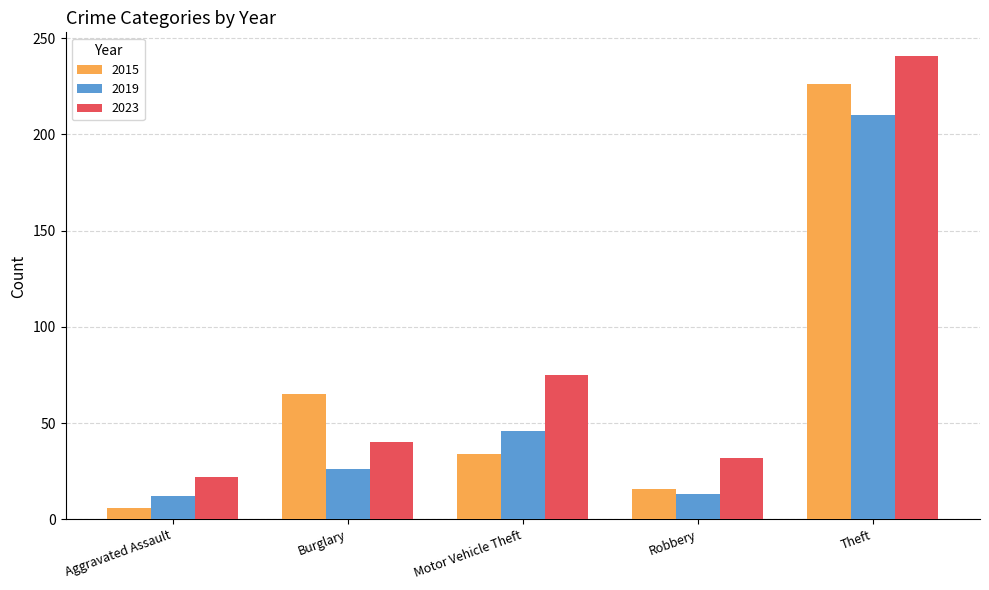

Which series has the largest range (max minus min)?

2015